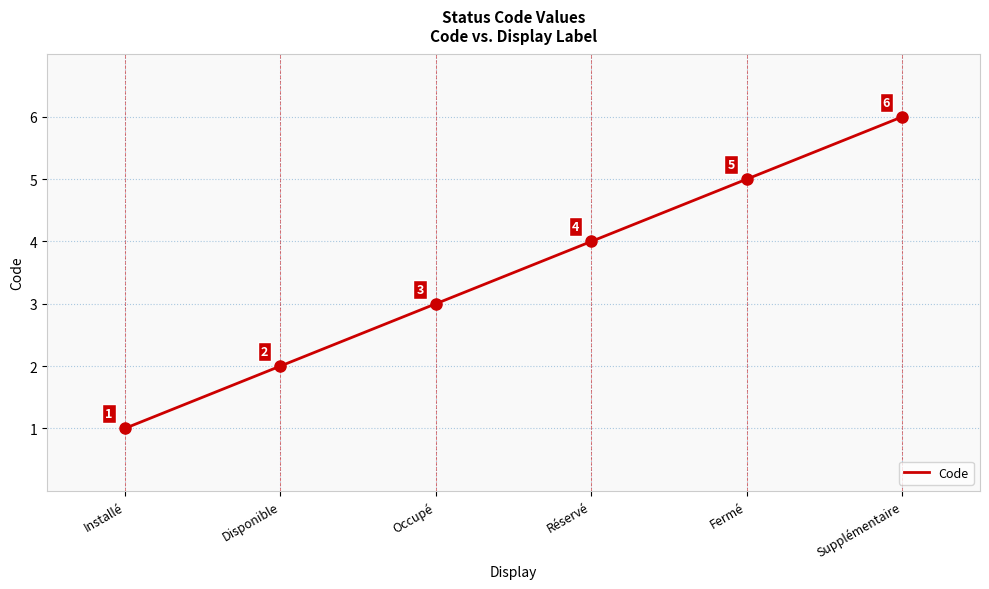

What is the ratio of the value at Supplémentaire to the value at Disponible?

3.0